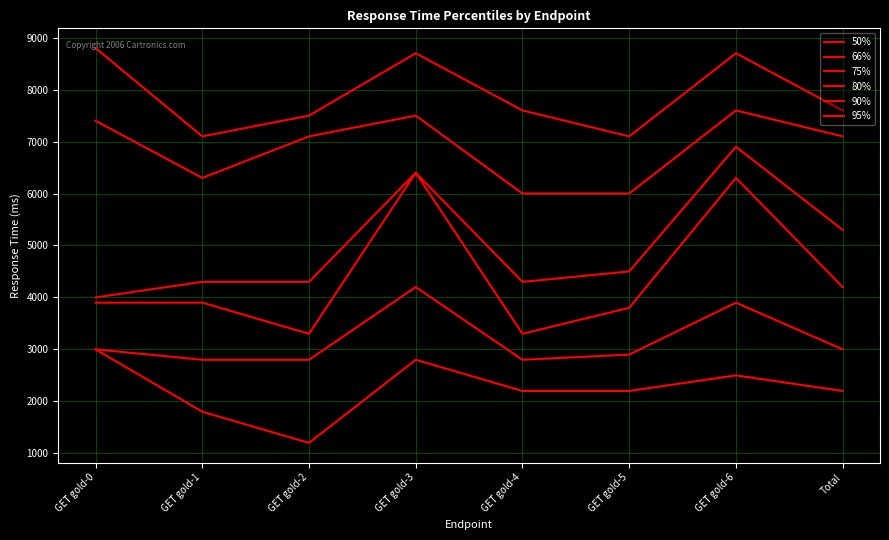

Does the chart display data point markers on the line(s)?

No